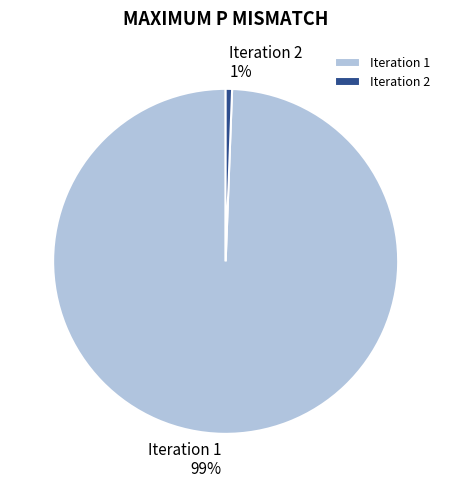

Is Iteration 2 the majority of the pie?

No